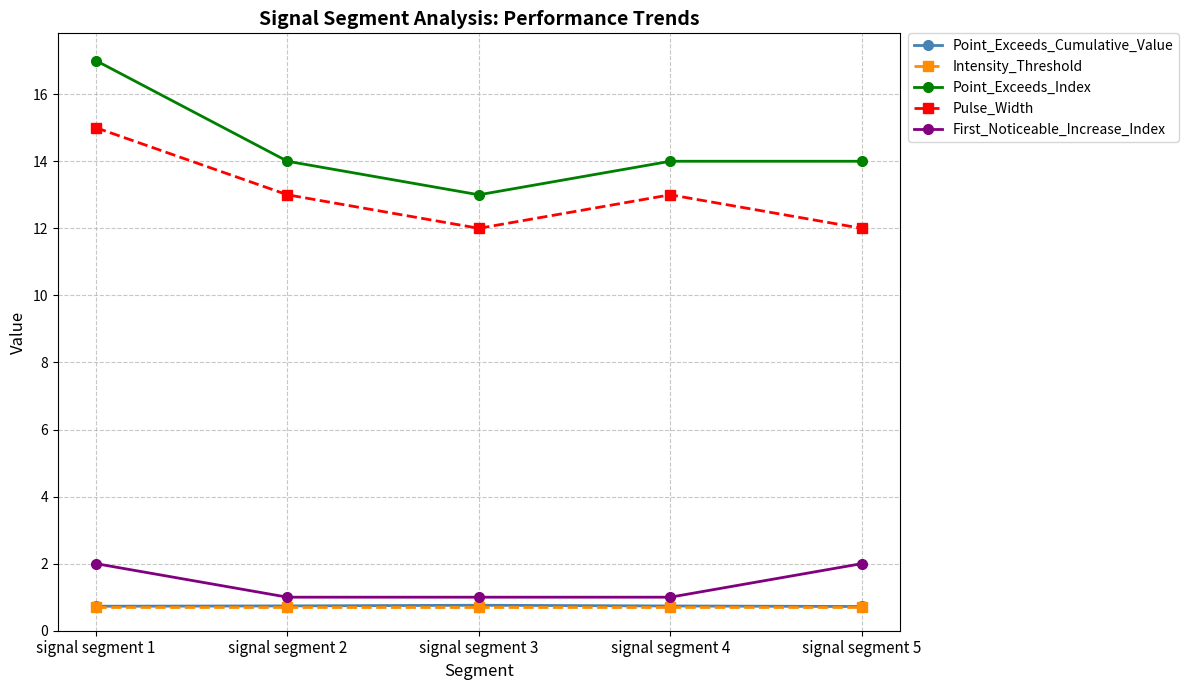

Which series has the widest spread of values?

Point_Exceeds_Index